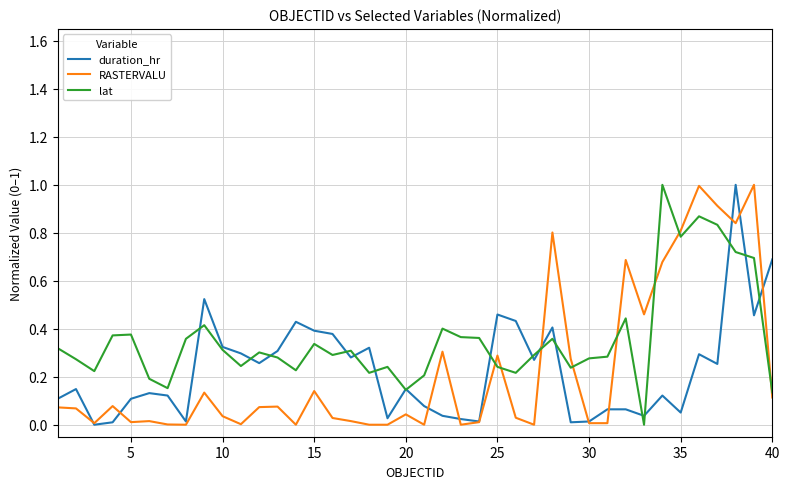

Which series has the largest total across all categories?

lat